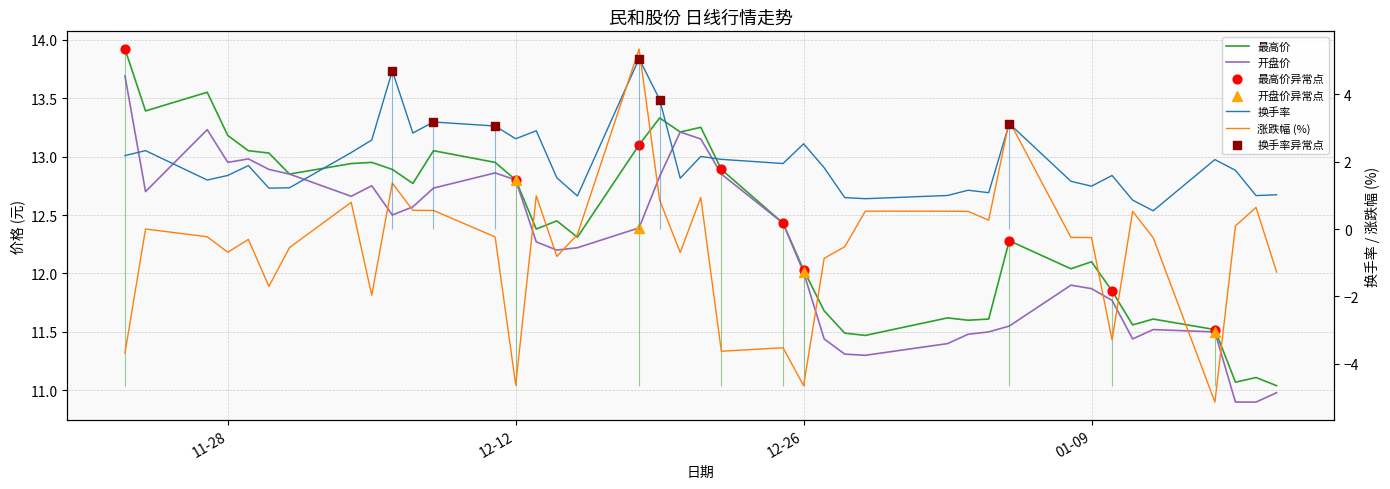

At how many categories does at least one series exceed -3?

40